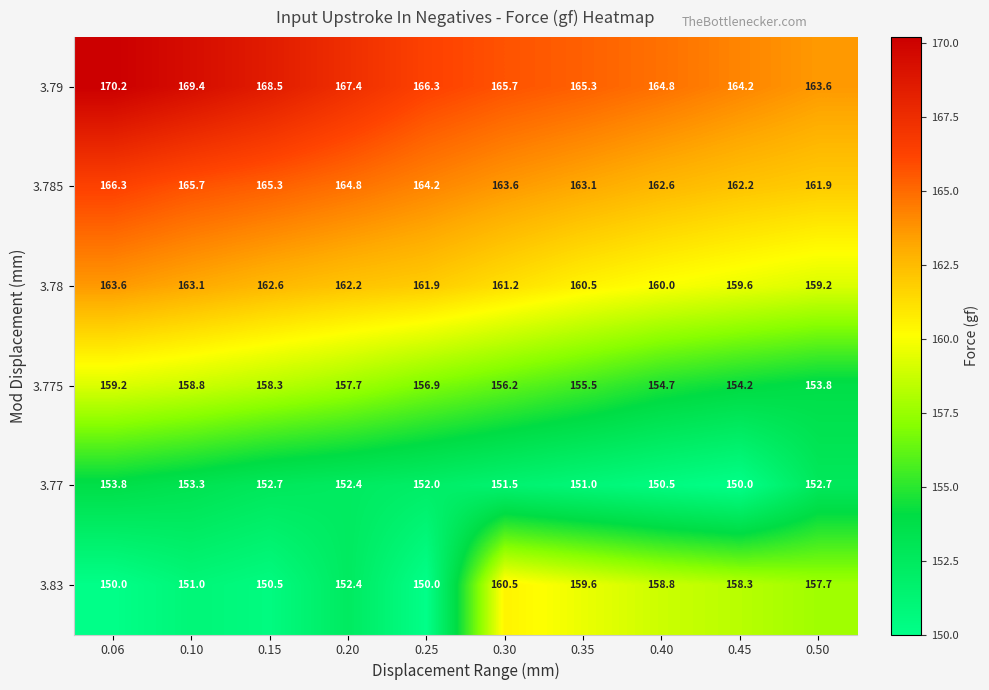

Between 0.10 and 0.20, which series saw the biggest shift?

3.79